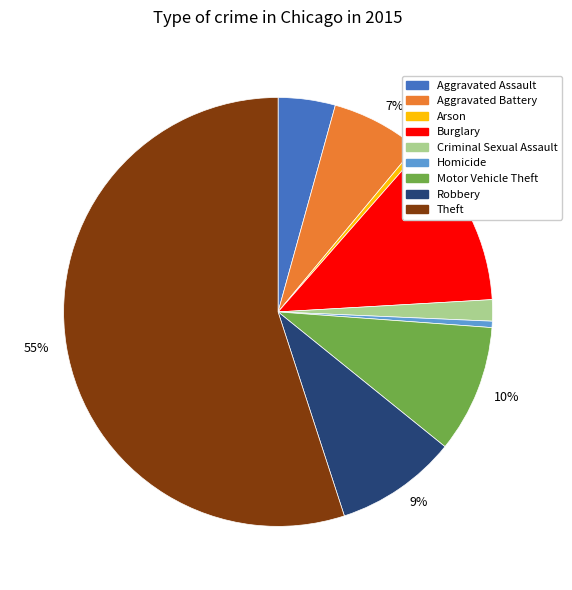

Is there any slice that represents more than half of the pie?

Yes